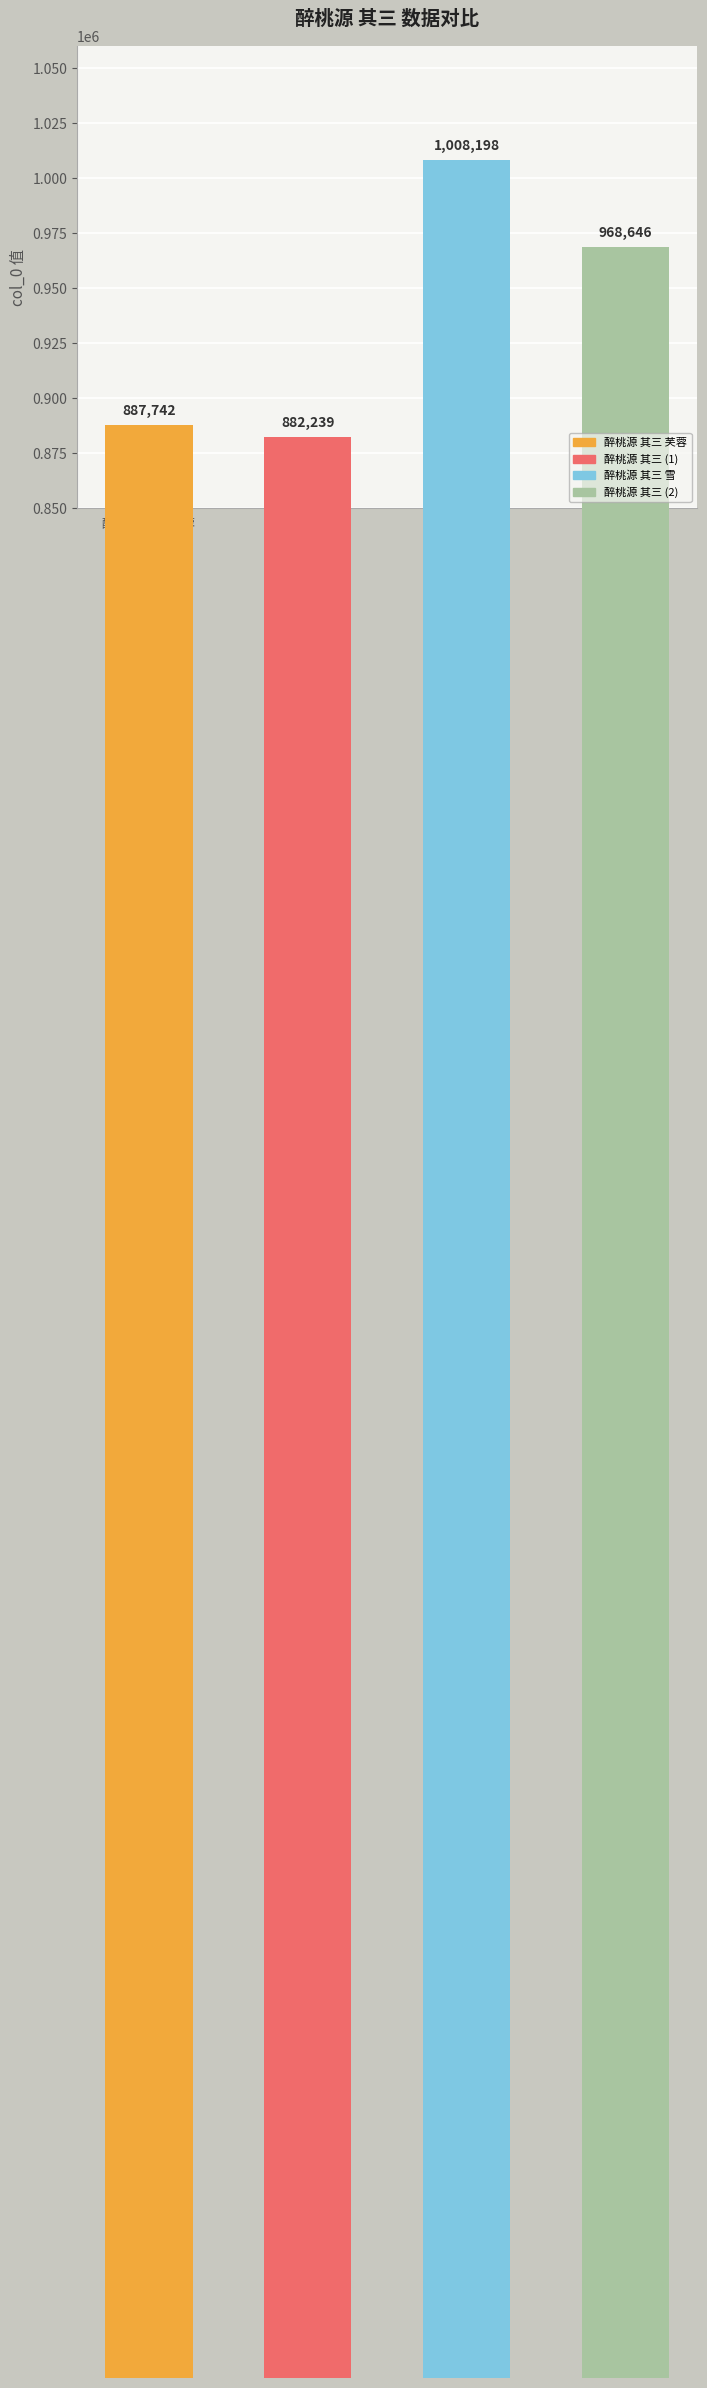

Rank the categories by value from highest to lowest.

醉桃源 其三 雪, 醉桃源 其三, 醉桃源 其三 芙蓉, 醉桃源 其三